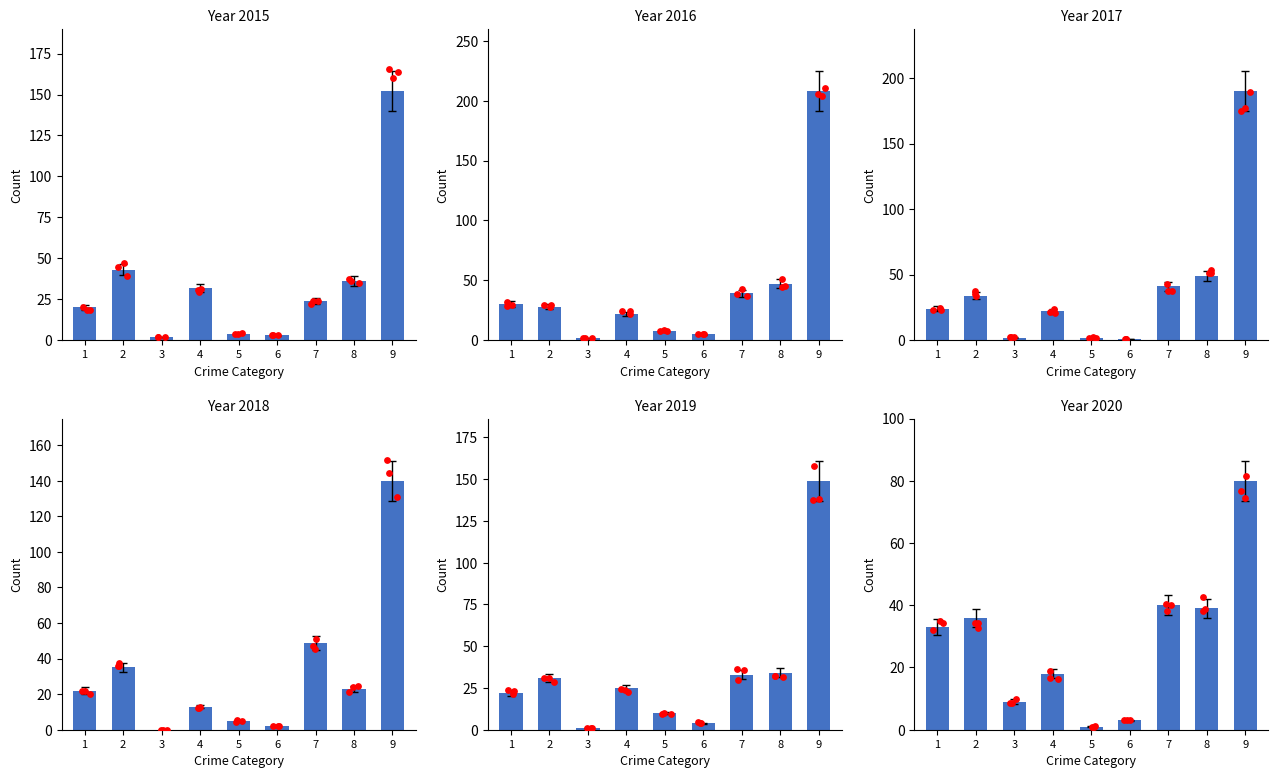

Which series has the largest Y range (max minus min)?

2016